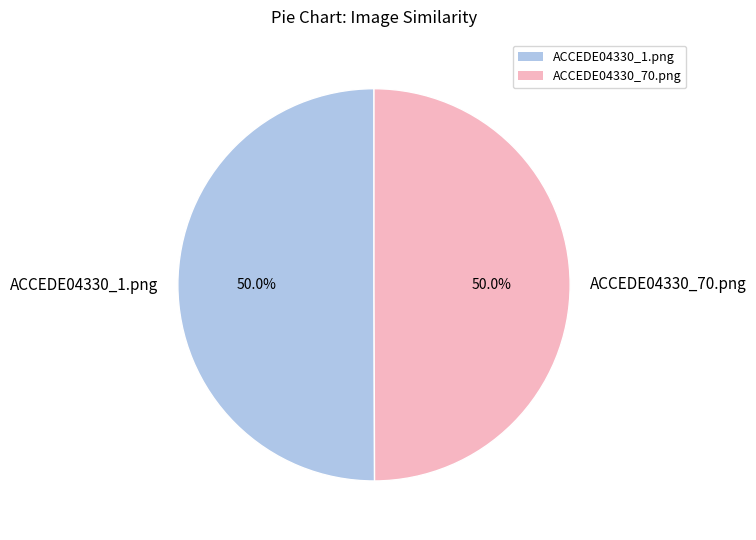

To the nearest percent, what portion does ACCEDE04330_70.png represent?

50%